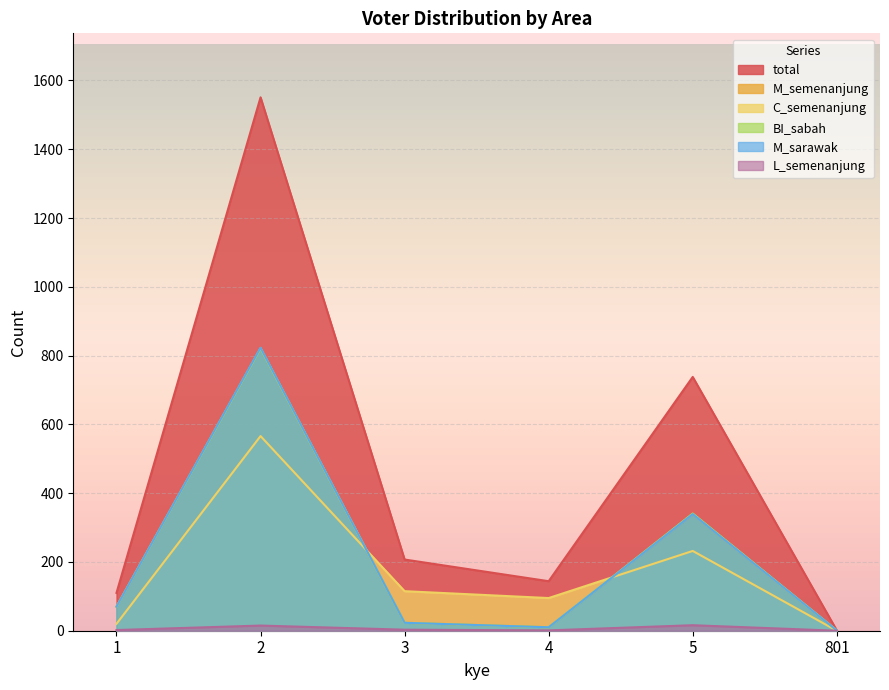

Between 3 and 4, which is larger?

3